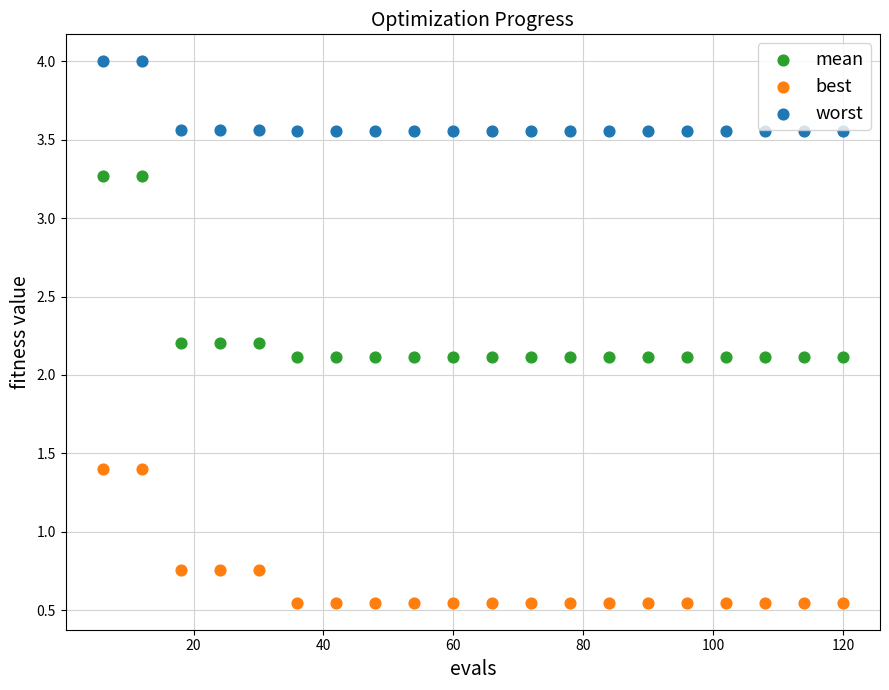

What are all the series names shown in the legend?

mean, best, worst